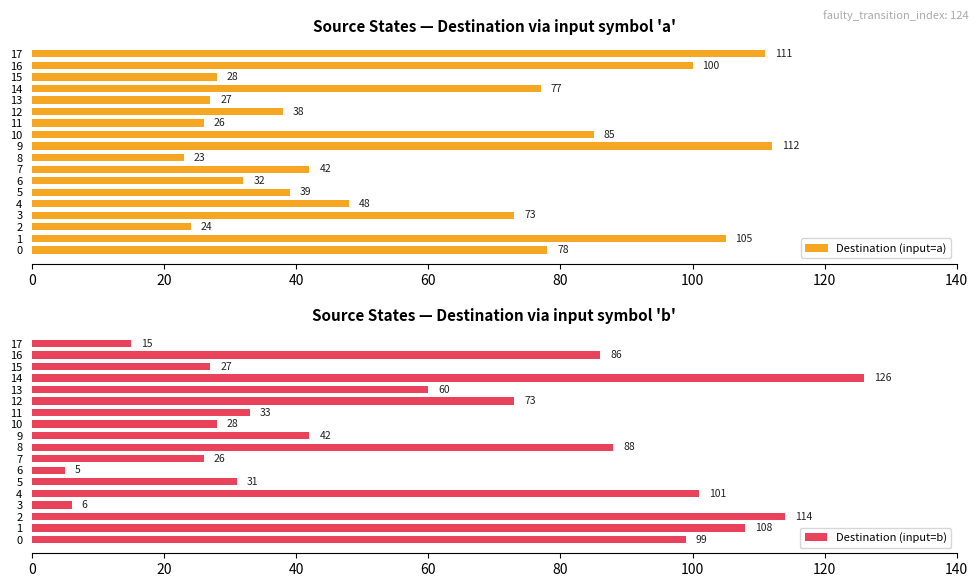

Rank the categories by Destination (input=a) value from lowest to highest.

8, 2, 11, 13, 15, 6, 12, 5, 7, 4, 3, 14, 0, 10, 16, 1, 17, 9